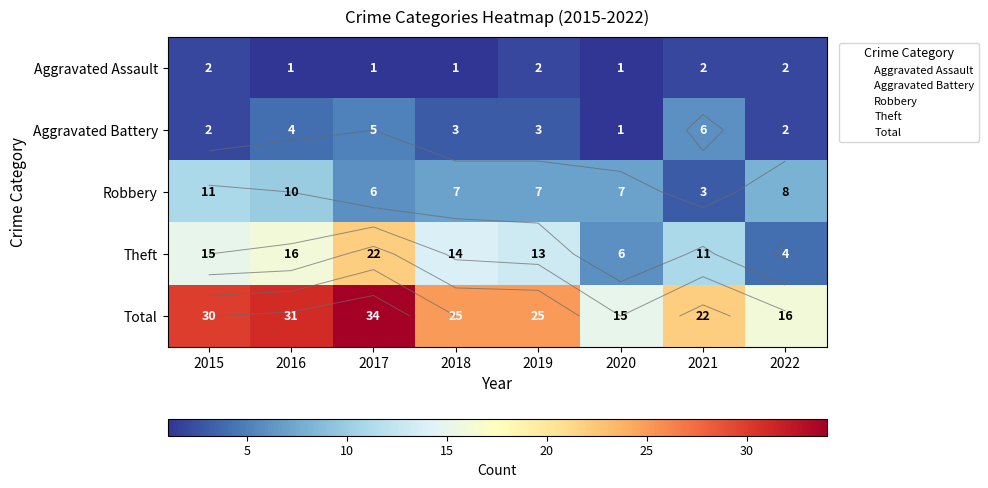

Rank the categories by Robbery value from highest to lowest.

2015, 2016, 2022, 2018, 2019, 2020, 2017, 2021